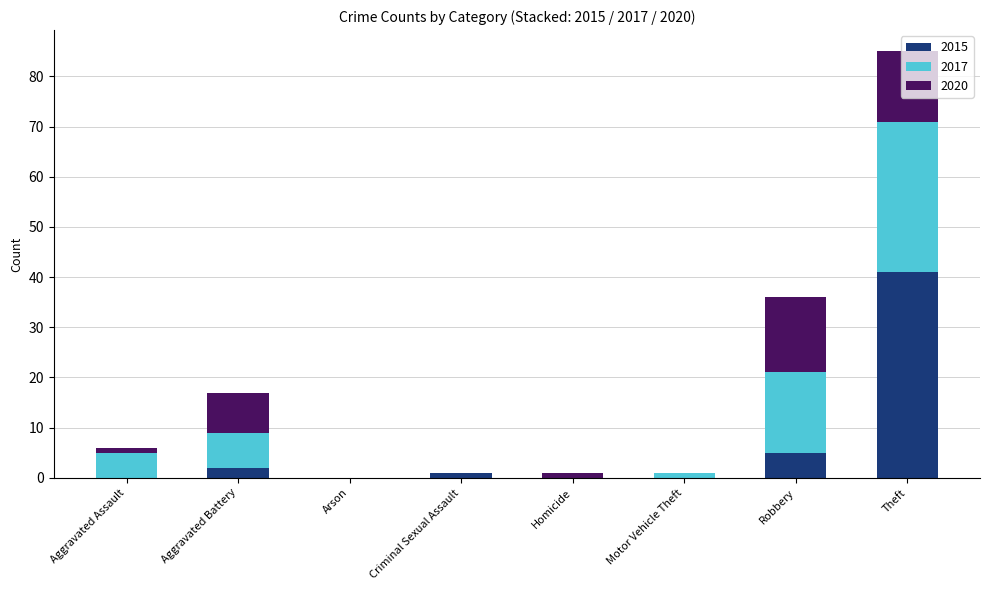

What is the sum of all 2015 values?

49